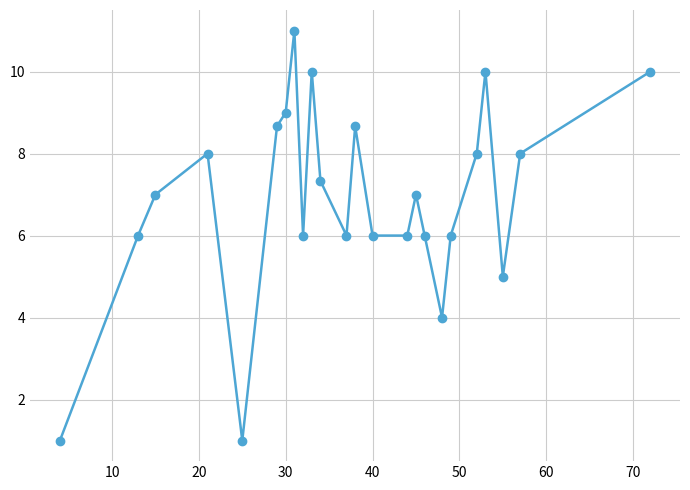

What is the maximum value shown in the chart?

11.0